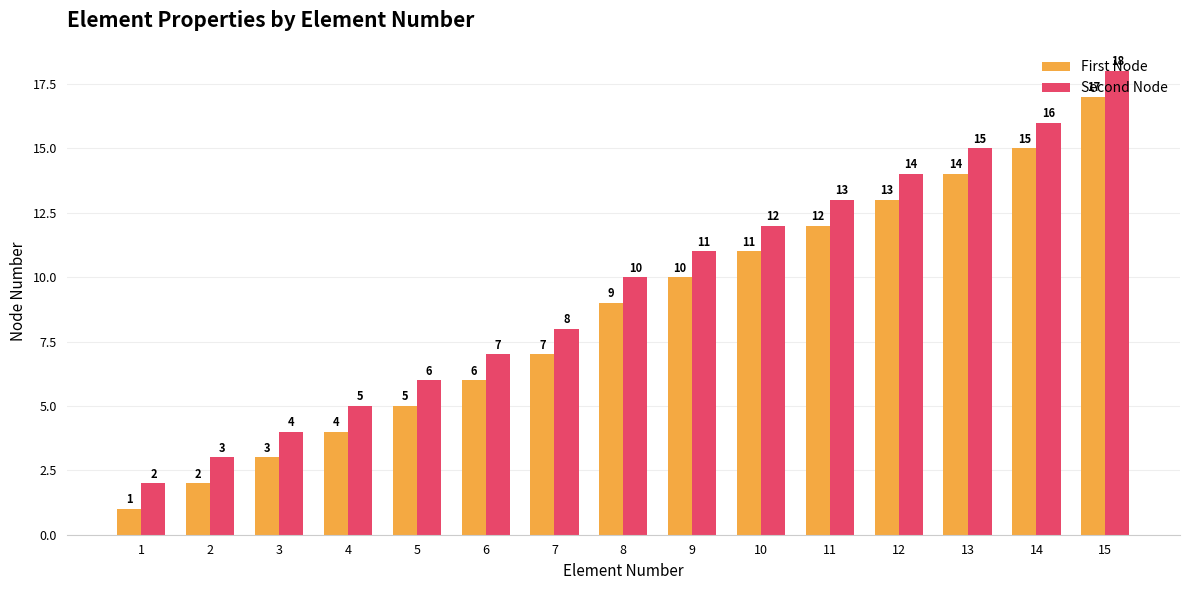

What is the sum of the First Node values at 7 and 9?

17